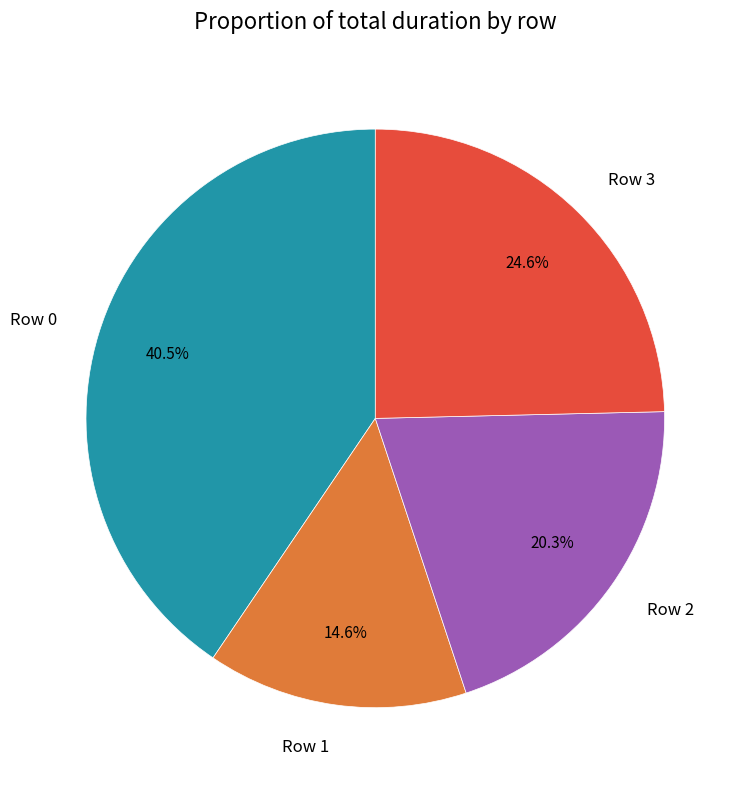

What portion of the pie excludes Row 0?

59.5%